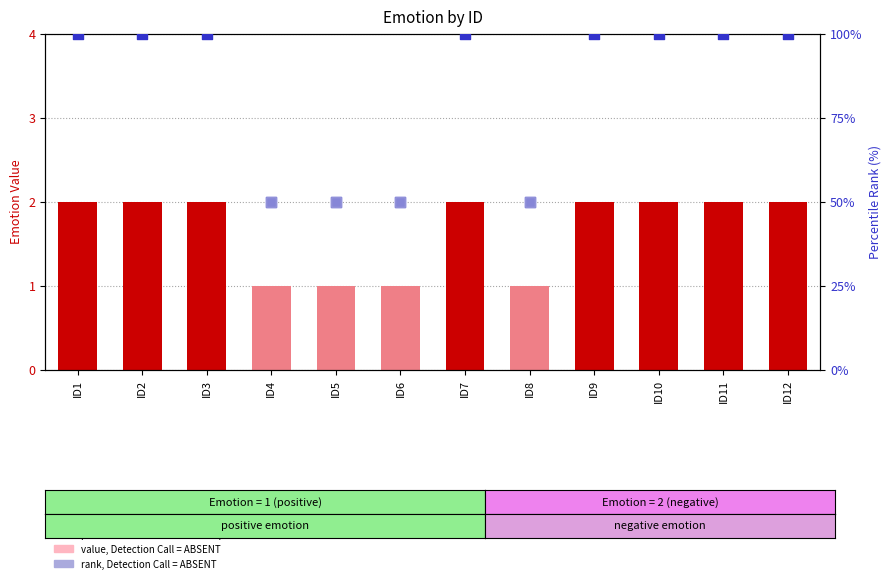

Approximately how many times larger is the value at ID5 compared to ID1?

0.5